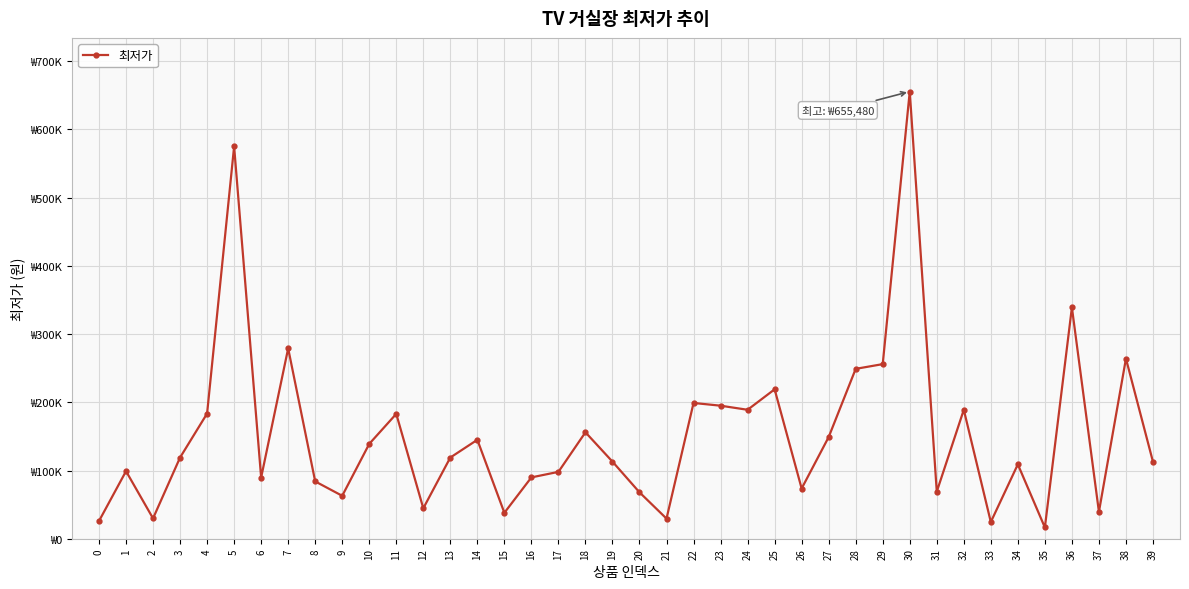

Approximately how many times larger is the value at 19 compared to 4?

0.6